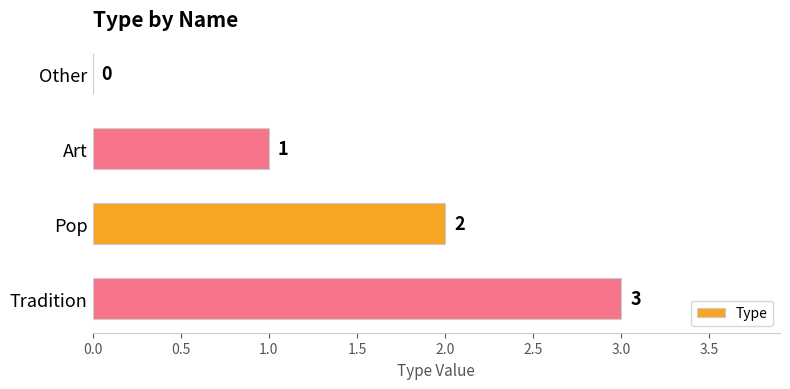

What is the sum of the values at Tradition and Pop?

5